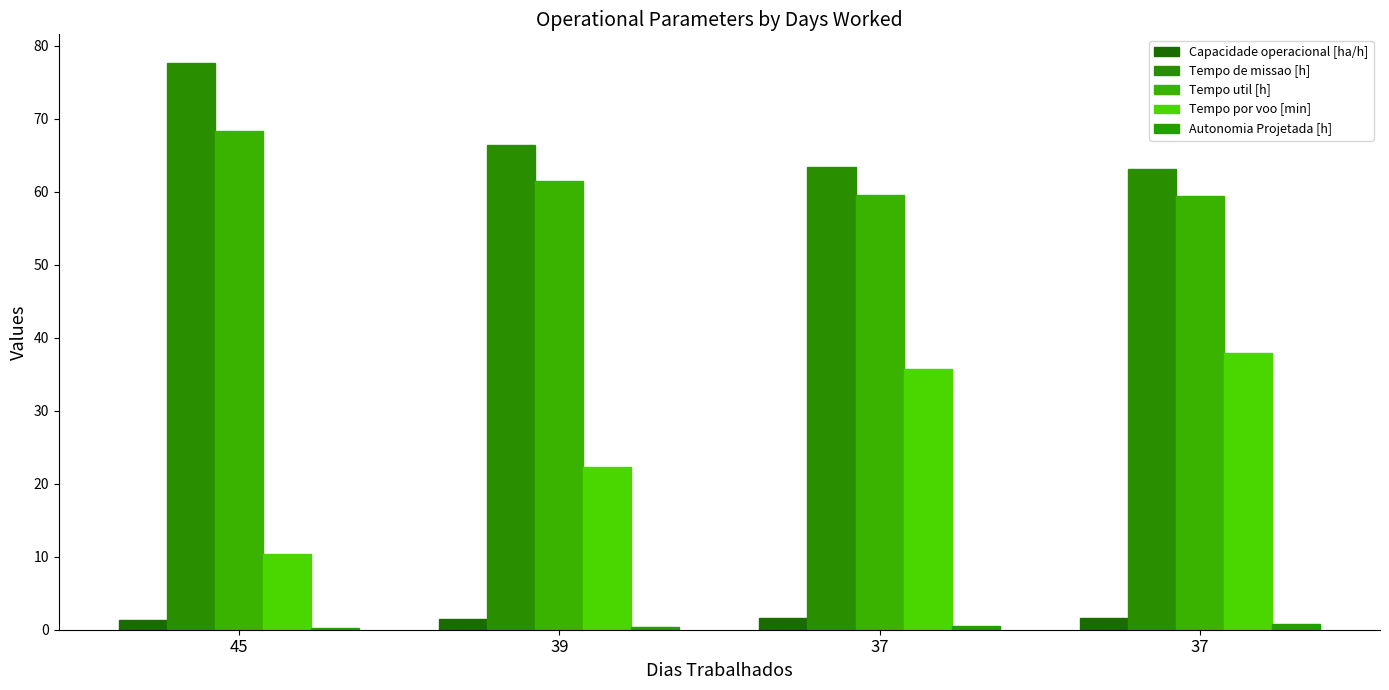

What is the average value of the Autonomia Projetada [h] series?

0.5